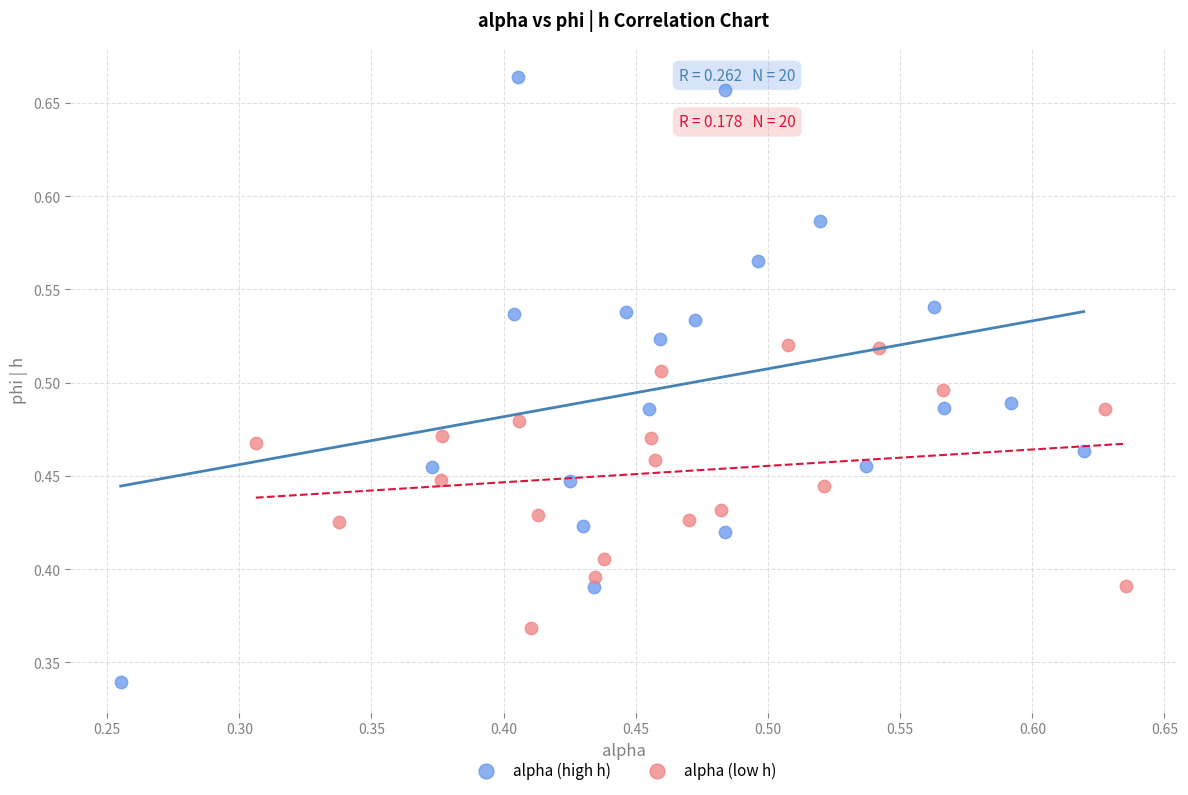

What are all the series names shown in the legend?

alpha (high h), alpha (low h)